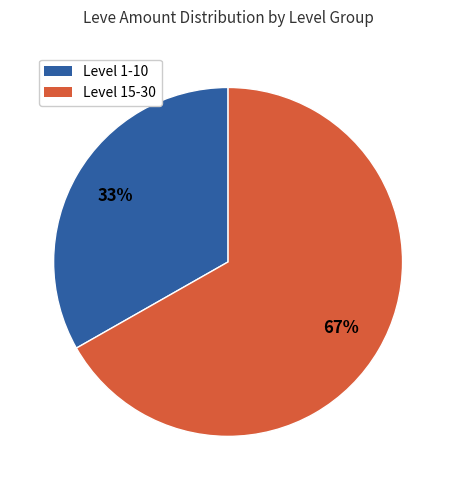

To the nearest percent, what is the average slice percentage?

50%